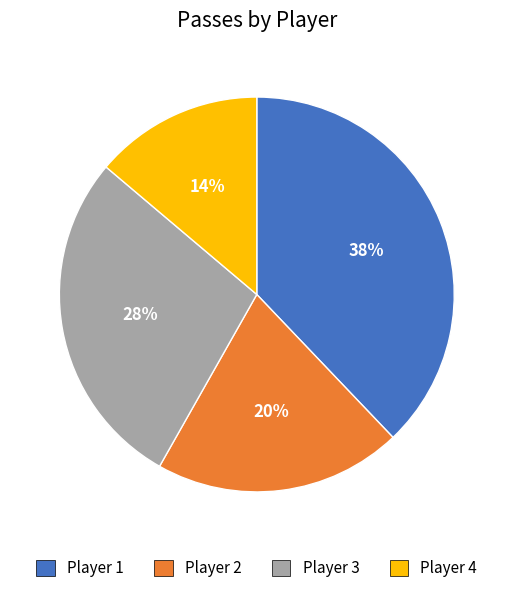

Which category has the smallest portion of the pie?

Player 4